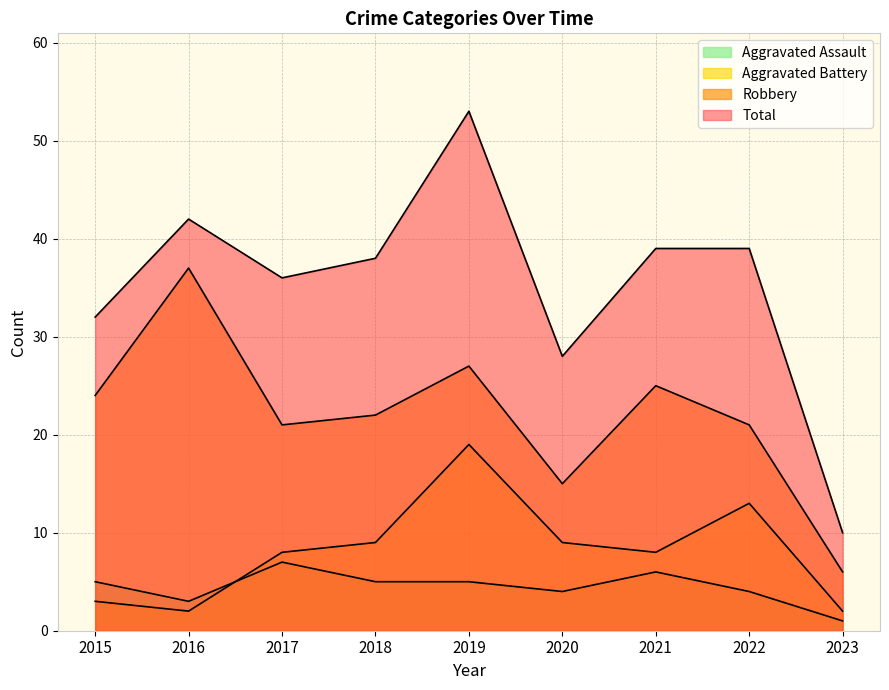

At which category does Robbery reach its first local valley?

2017